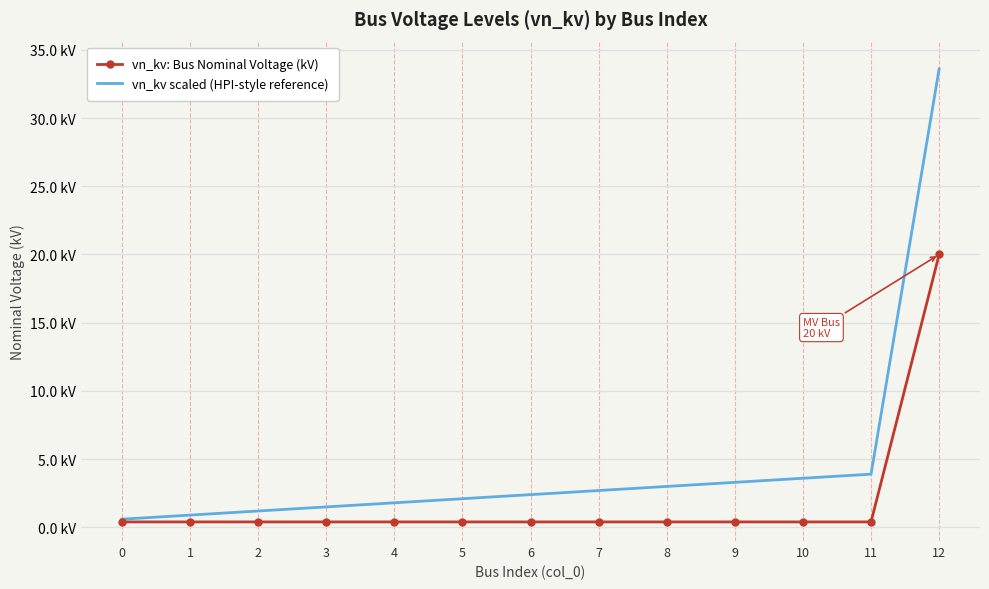

Rank the series by their maximum value, from highest to lowest.

vn_kv scaled (HPI-style reference), vn_kv: Bus Nominal Voltage (kV)